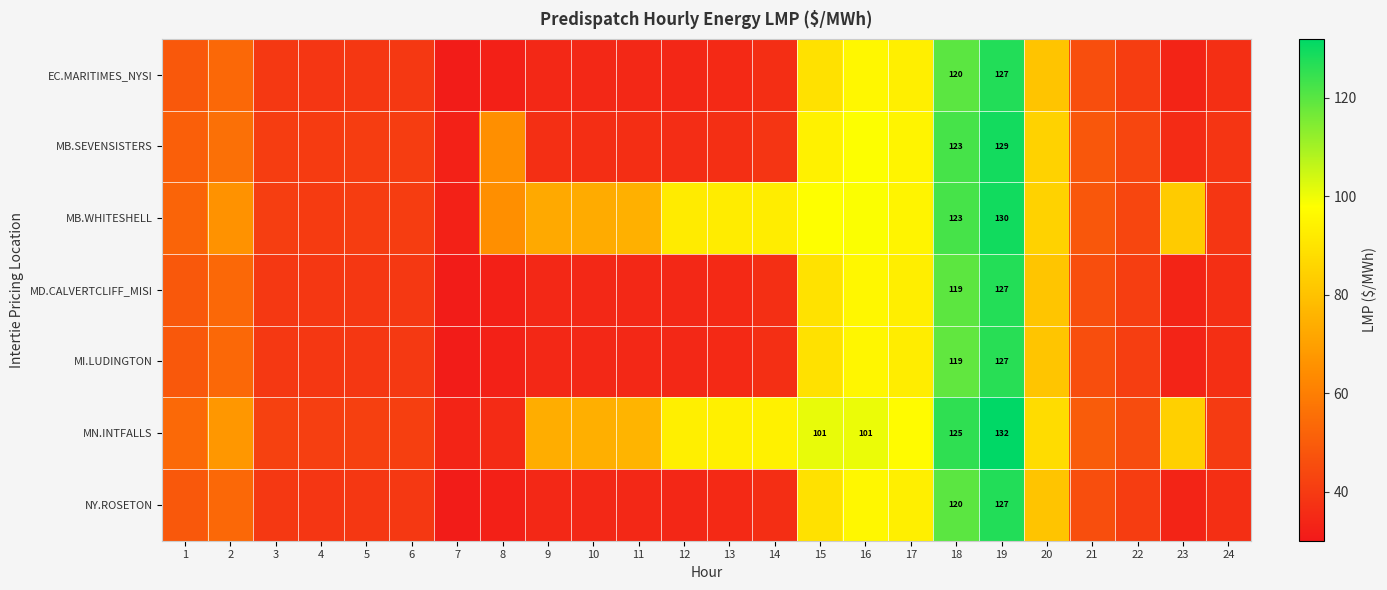

Which category has the lowest value in the MN.INTFALLS series?

7